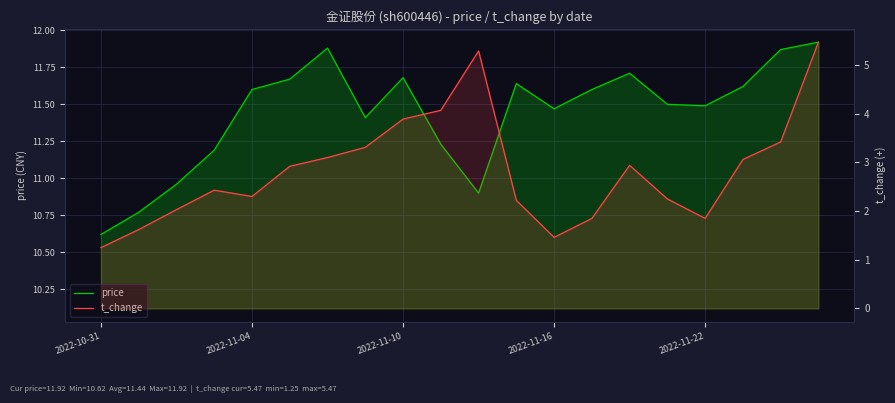

Which series has the widest spread of values?

t_change